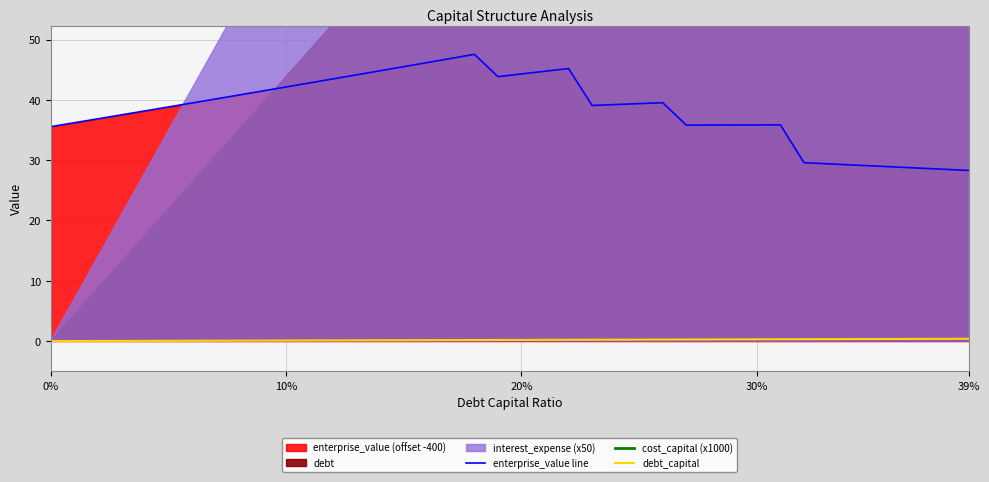

What is the highest value of the enterprise_value line series?

47.5